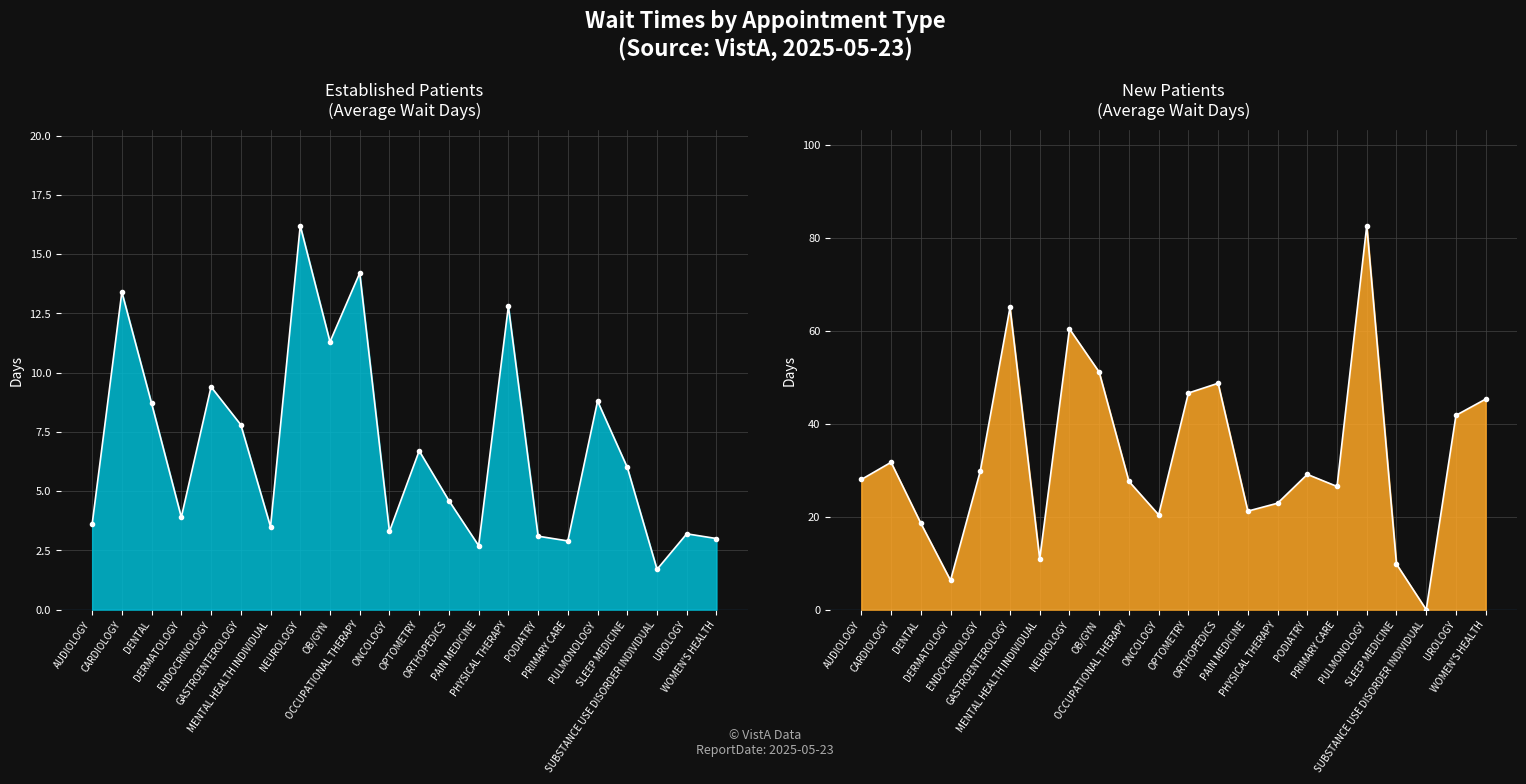

What position from the right is DENTAL?

20